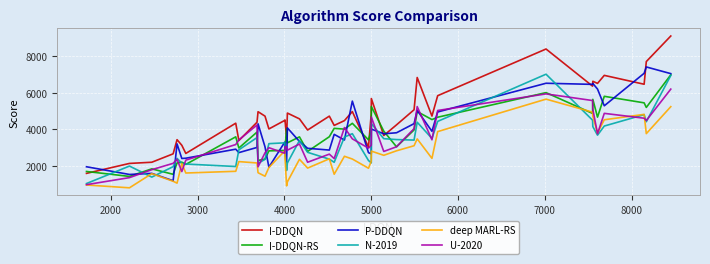

Which series ends up on top after the final intersection of I-DDQN-RS and deep MARL-RS?

I-DDQN-RS